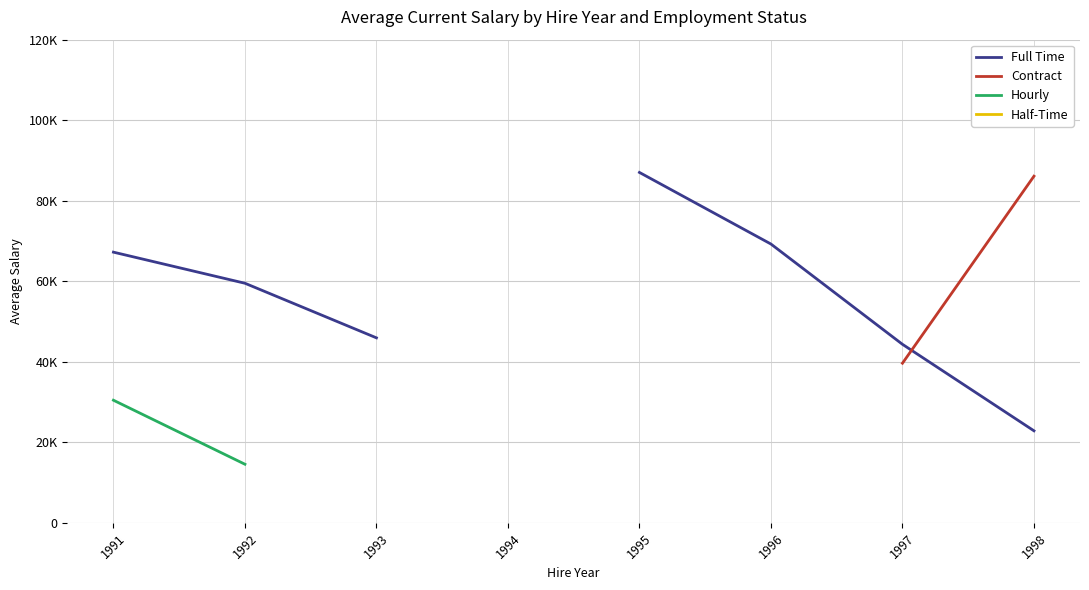

True or false: Half-Time has more than 2 interior local peaks.

False